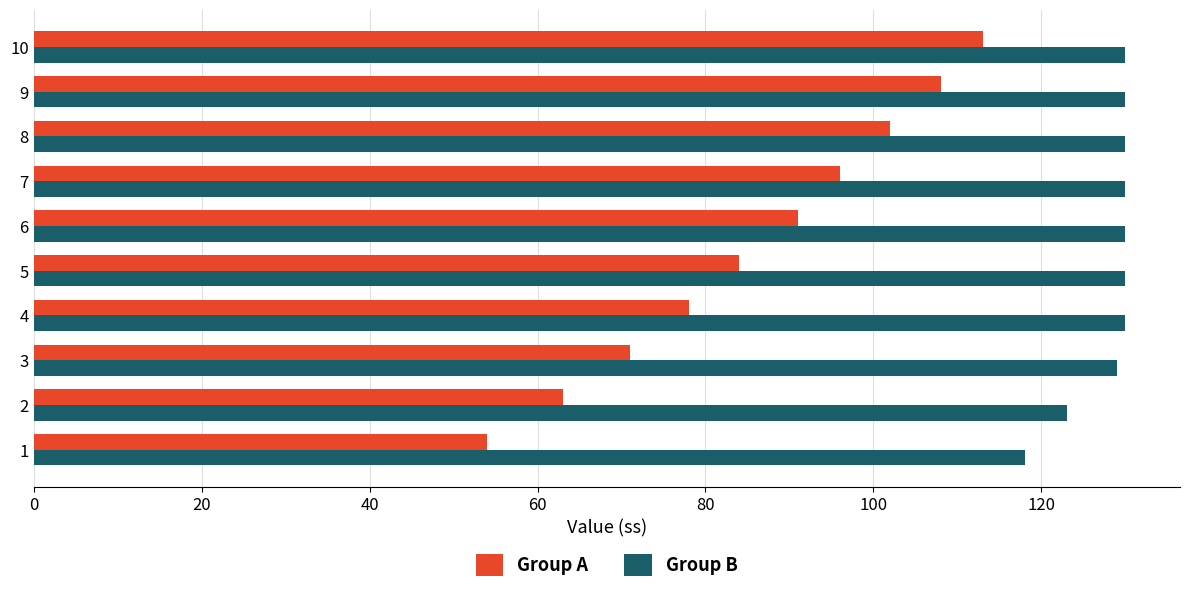

Which series has the largest range (max minus min)?

Group A